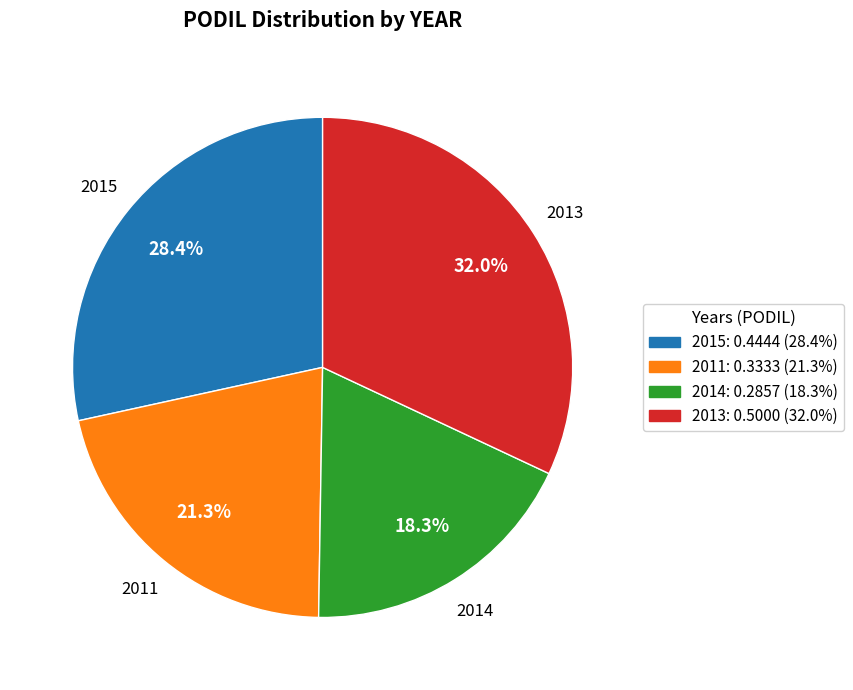

True or false: 2015 accounts for 28% of the total.

True